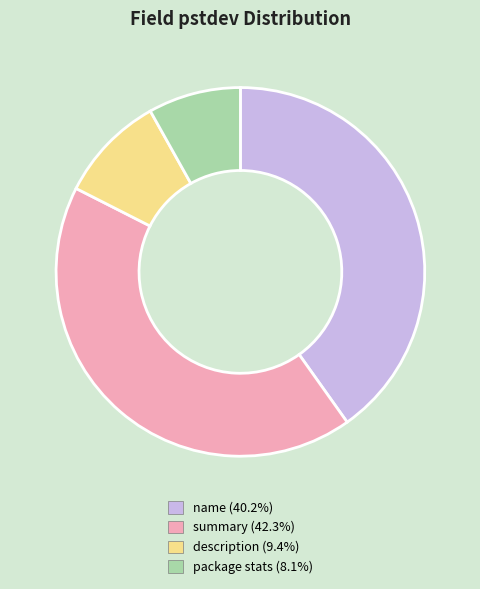

Is the sum of name (40.2%) and summary (42.3%) greater than half?

Yes